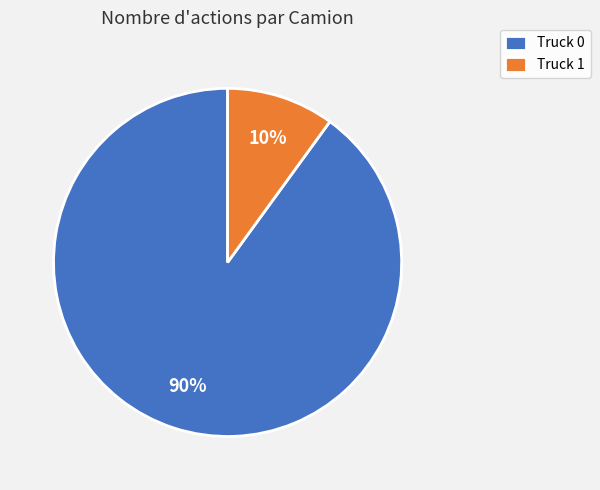

Count the number of slices in the pie.

2